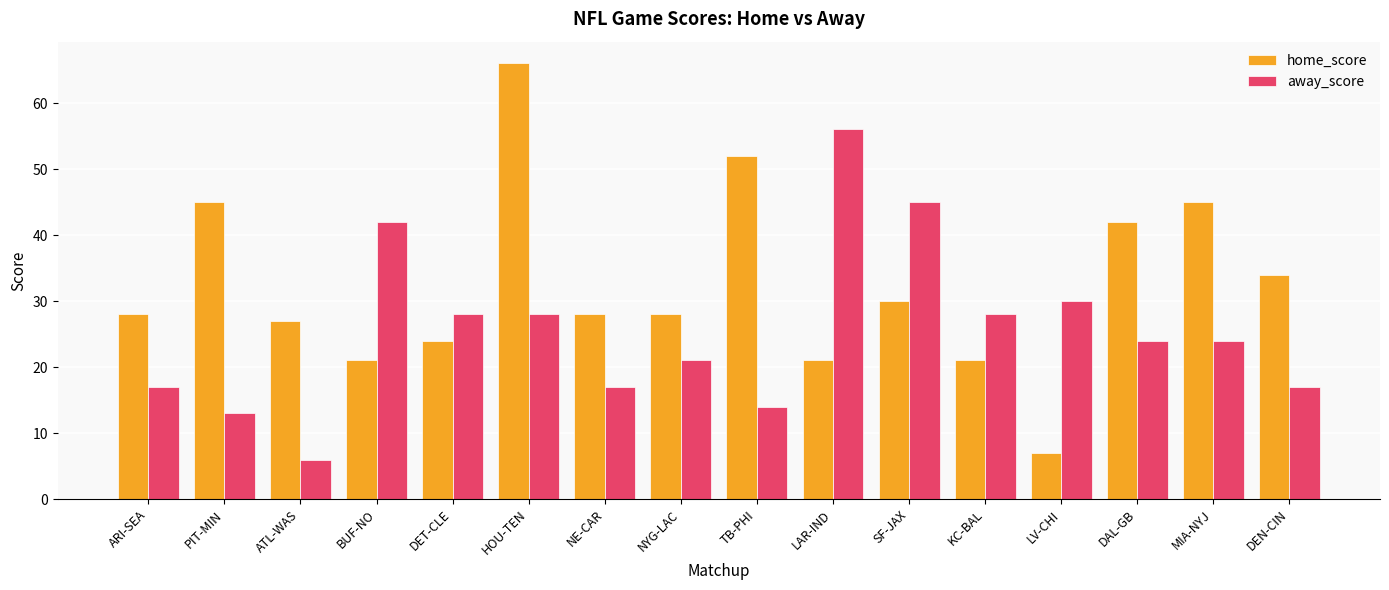

What is the approximate value of away_score at DET-CLE?

28